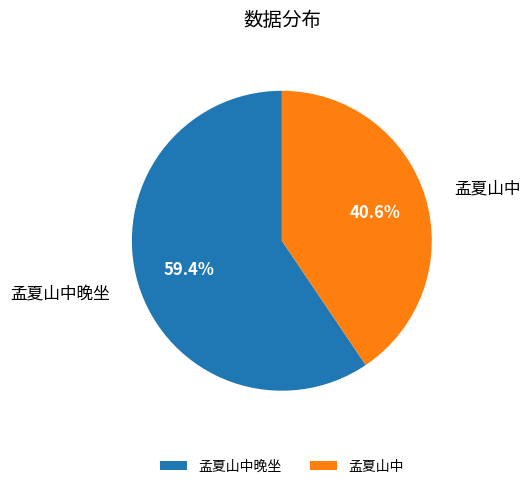

What is the largest slice in the pie chart?

孟夏山中晚坐